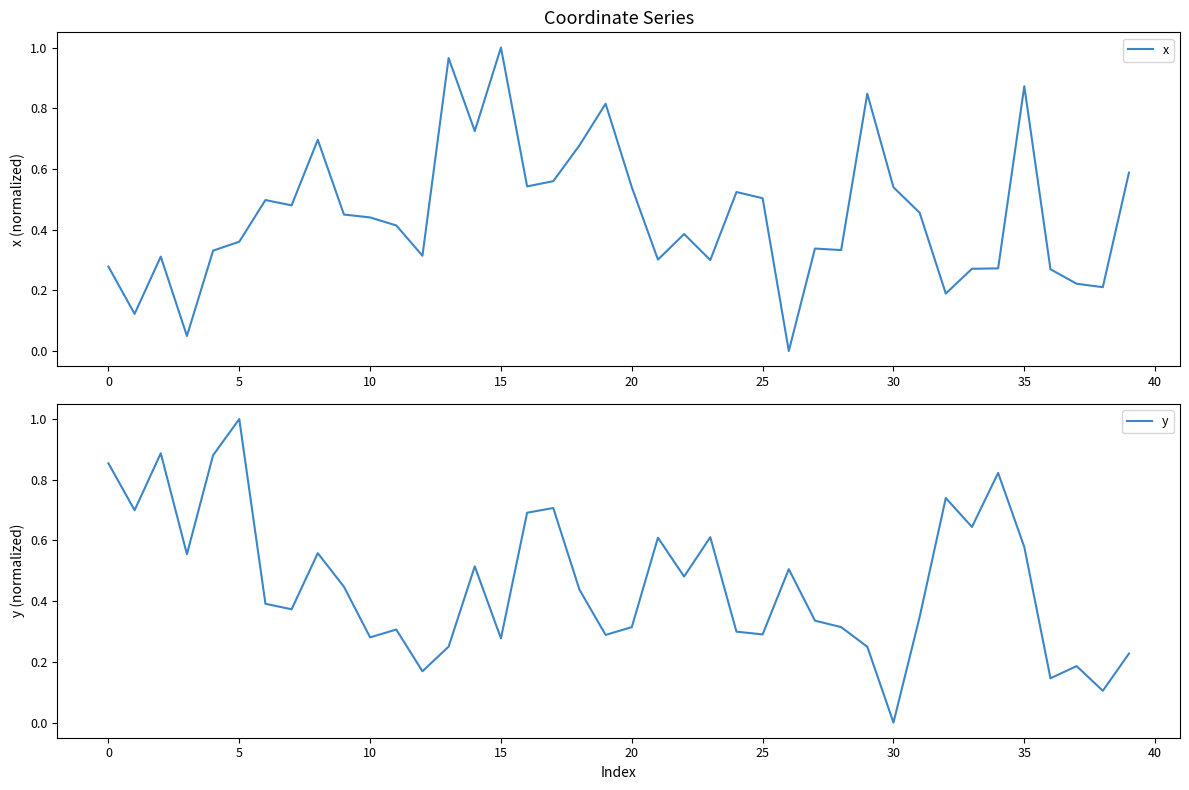

At how many categories does at least one series exceed 0?

40